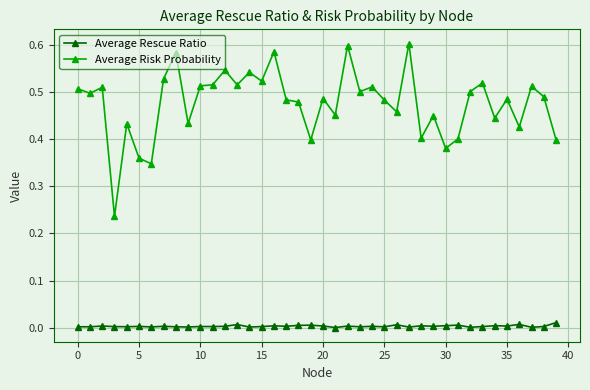

List the series in order of their peak value, lowest first.

Average Rescue Ratio, Average Risk Probability